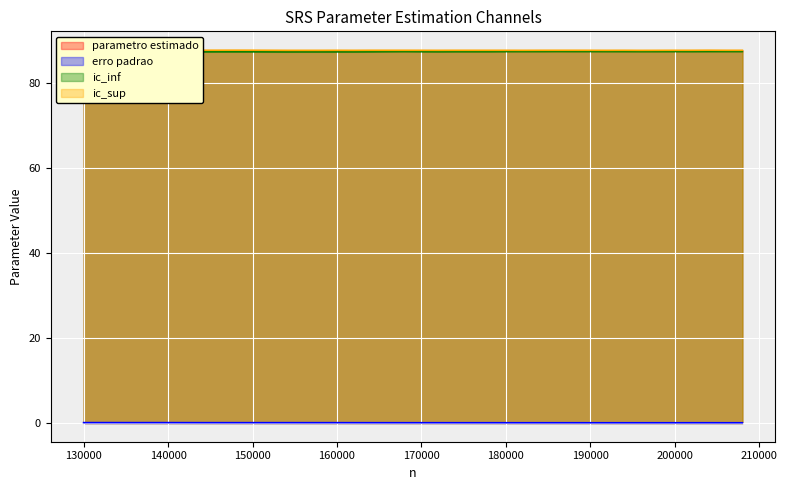

What is the highest value of the parametro estimado series?

87.5